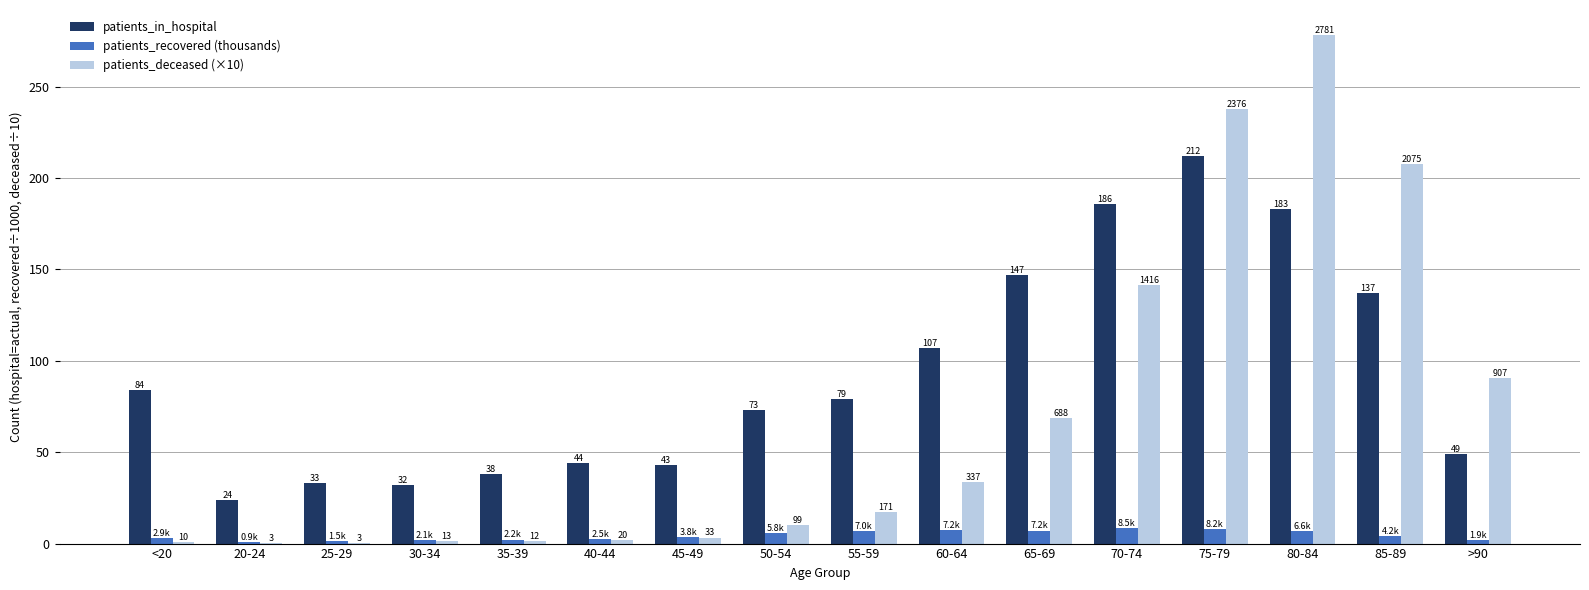

Is the value of patients_recovered (thousands) at 85-89 greater than the value of patients_deceased (×10) at 80-84?

No